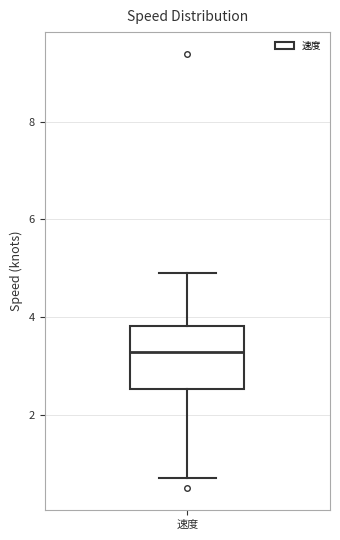

Transcribe this box plot: give where the median line is, the range the box spans, and where the two whiskers end, as read against the y-axis. The values are not printed on the chart, so give them approximately, as read against the axis.

median 3.2, box 2.6 to 3.8, whiskers 0.8 to 5.0